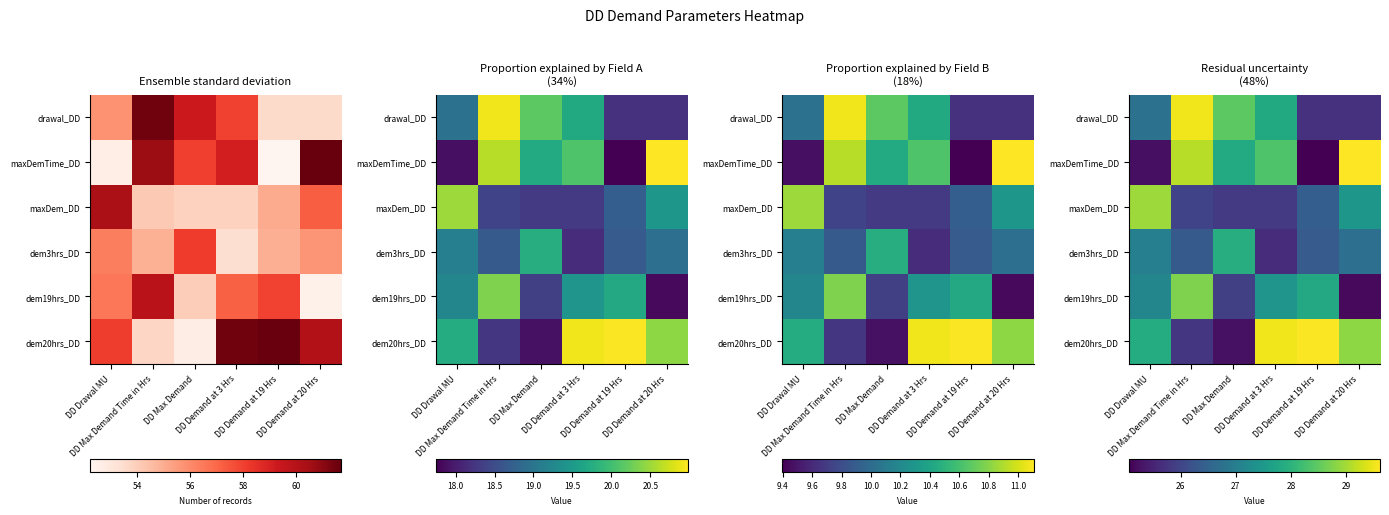

How many data points in maxDemTime_DD are less than 28?

3